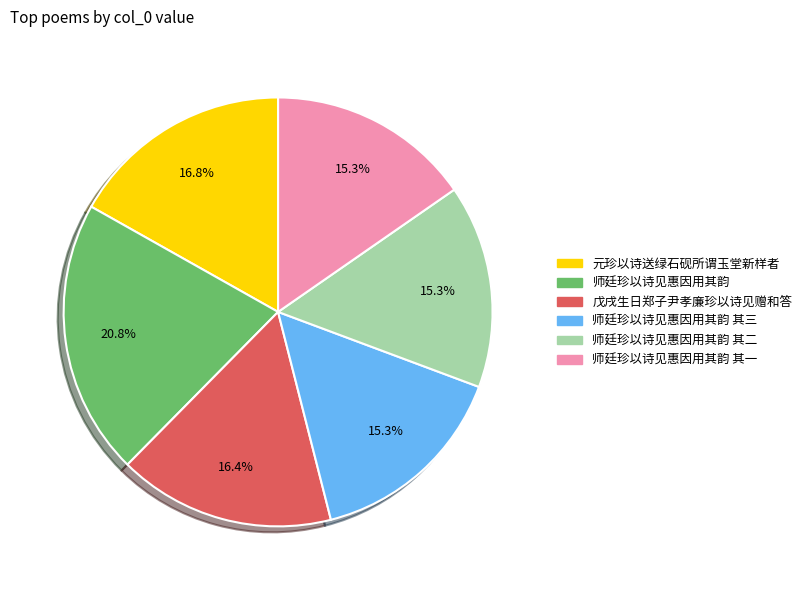

Is there any slice that represents more than half of the pie?

No